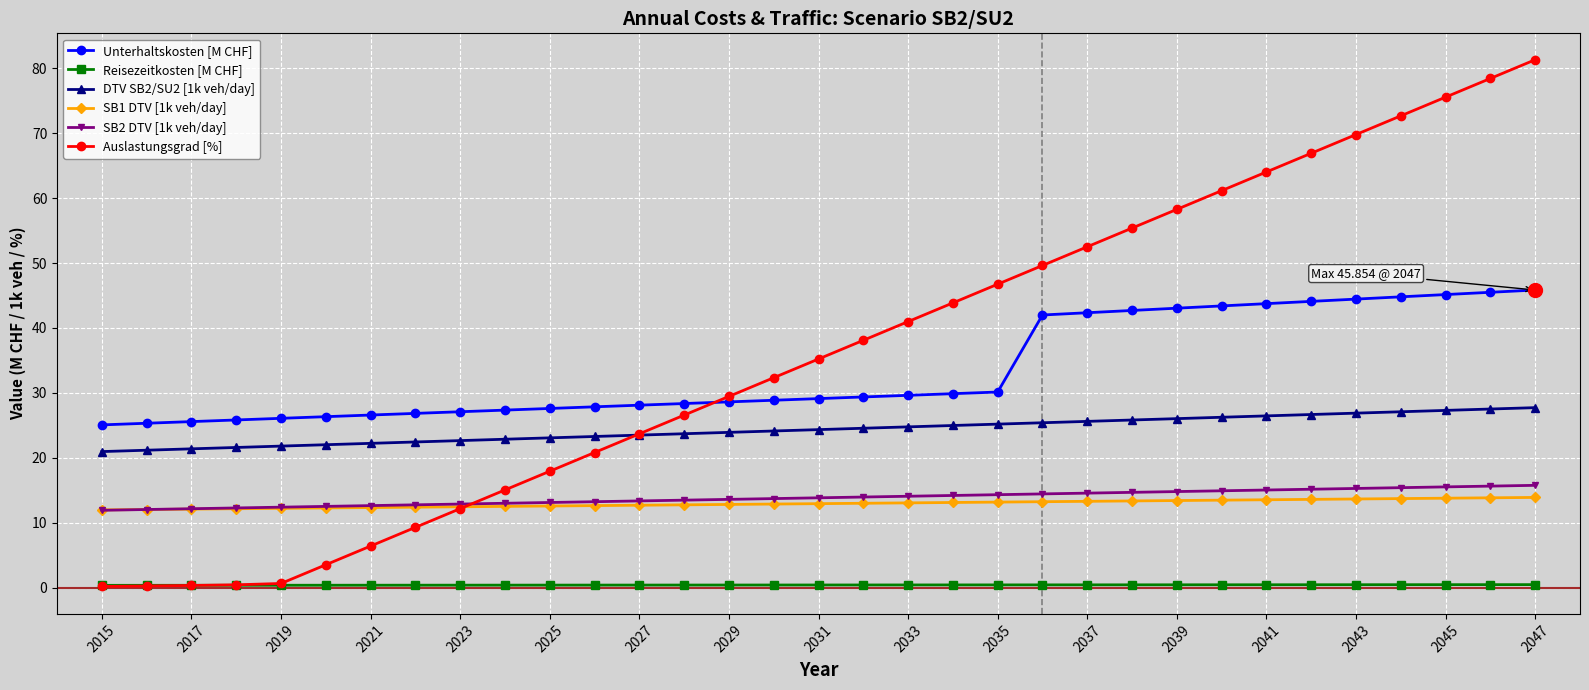

What is the difference between the second highest and minimum values in the Reisezeitkosten [M CHF] series?

0.1